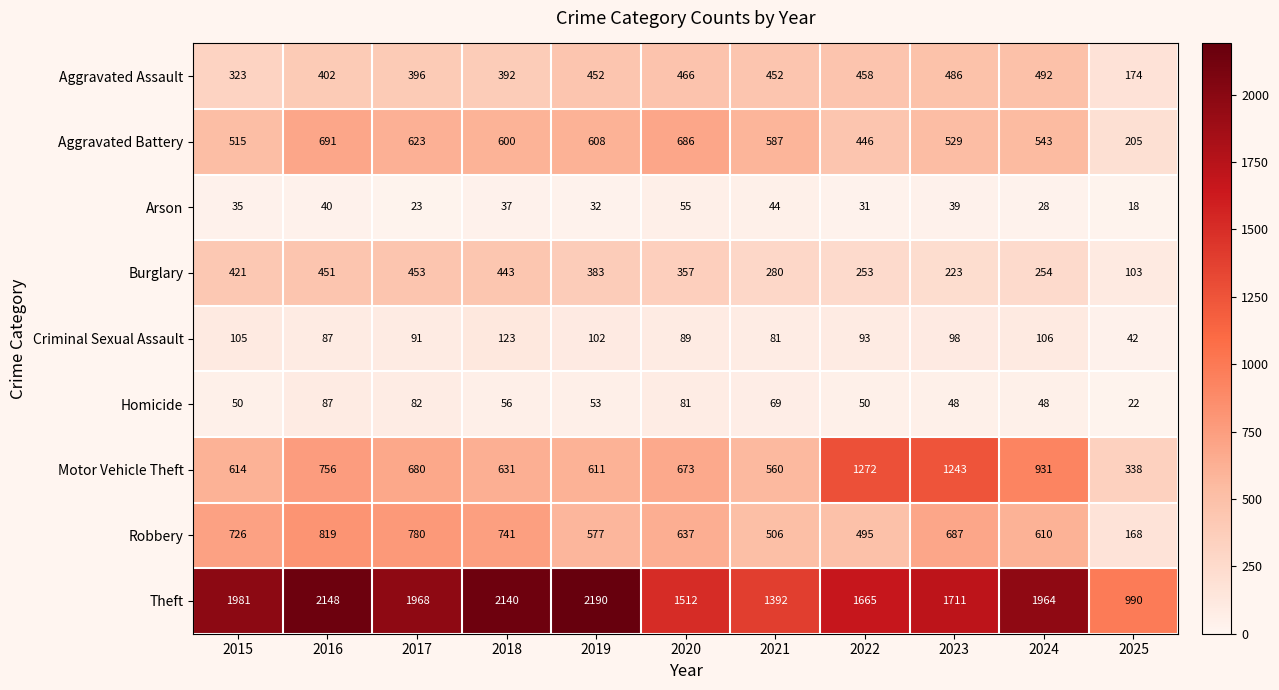

At how many categories does at least one series exceed 941?

11